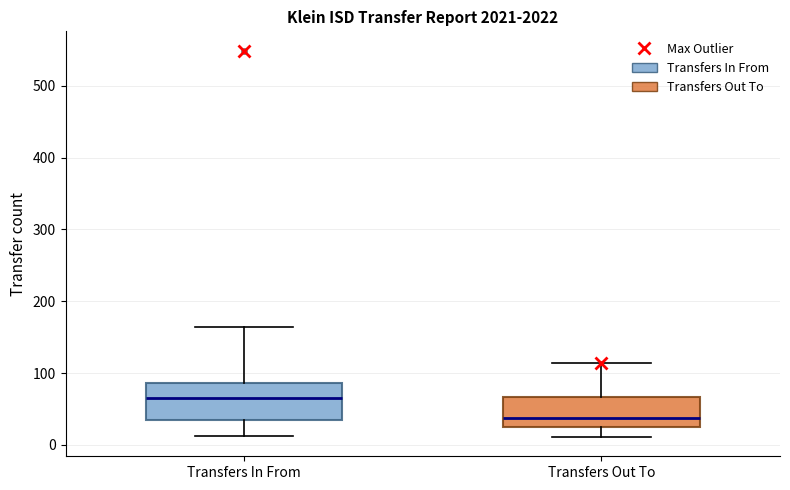

Comparing the boxes themselves (not the whiskers), which one is the tallest?

Transfers In From